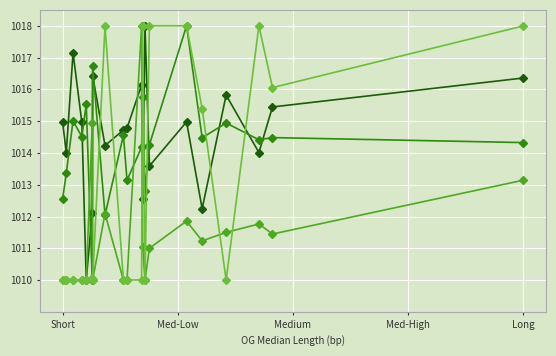

What is the minimum value shown in the chart?

1010.0